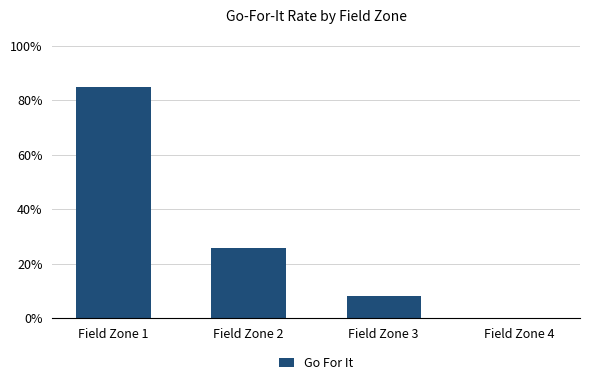

Rank the categories by value from highest to lowest.

Field Zone 1, Field Zone 2, Field Zone 3, Field Zone 4